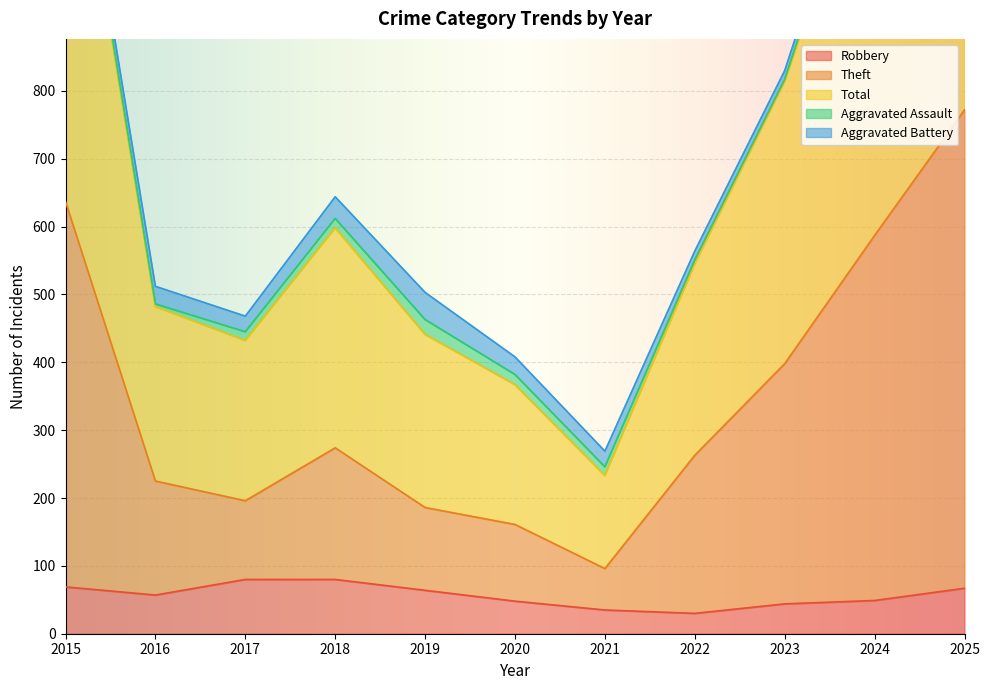

The Robbery series shows 64 at 2019. True or false?

True